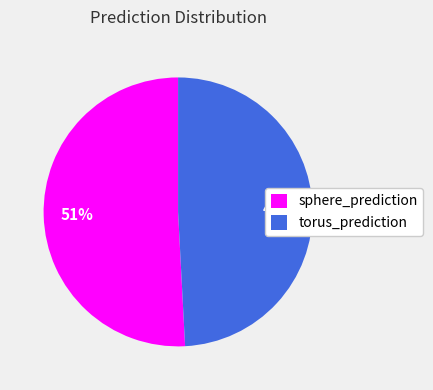

Is there any slice that represents more than half of the pie?

Yes